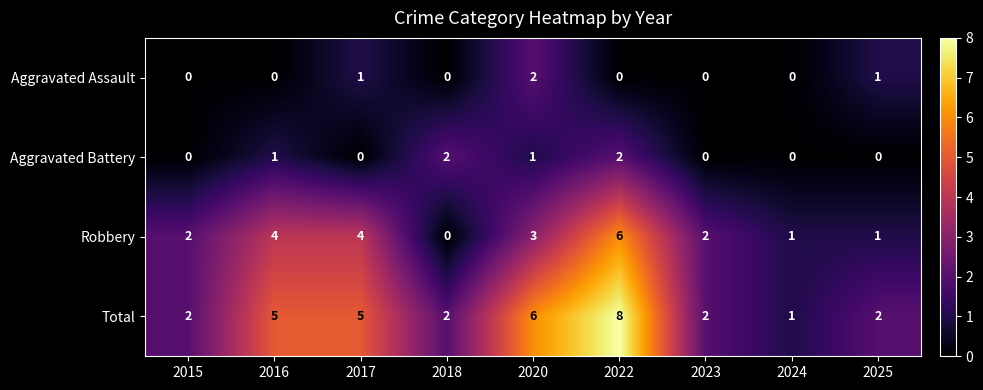

Which series has the largest range (max minus min)?

Total